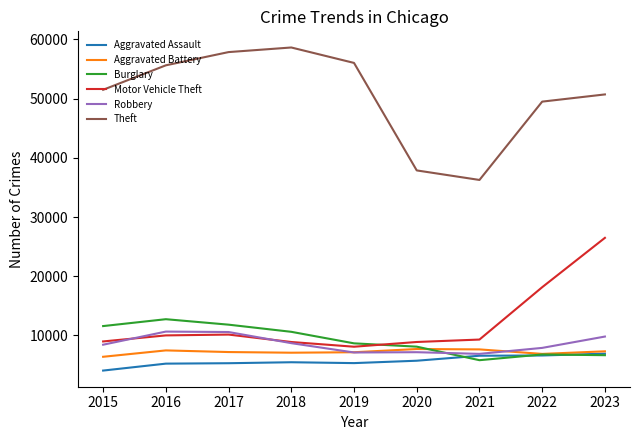

The value of Robbery at 2020 is 2827. True or false?

False